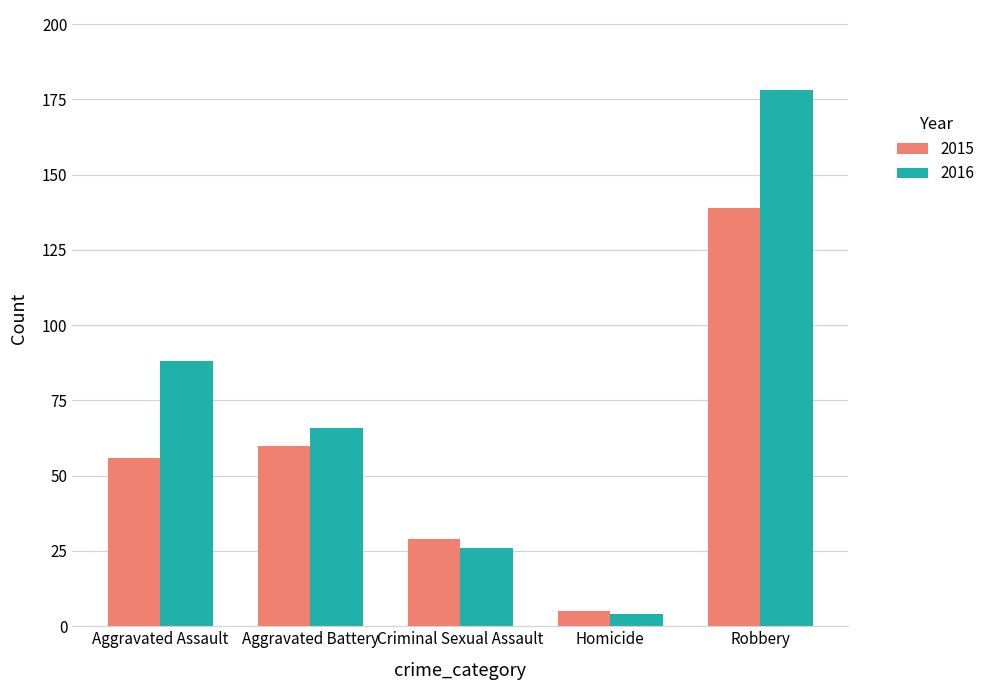

Read the 2016 value at Criminal Sexual Assault, to the nearest 50.

50